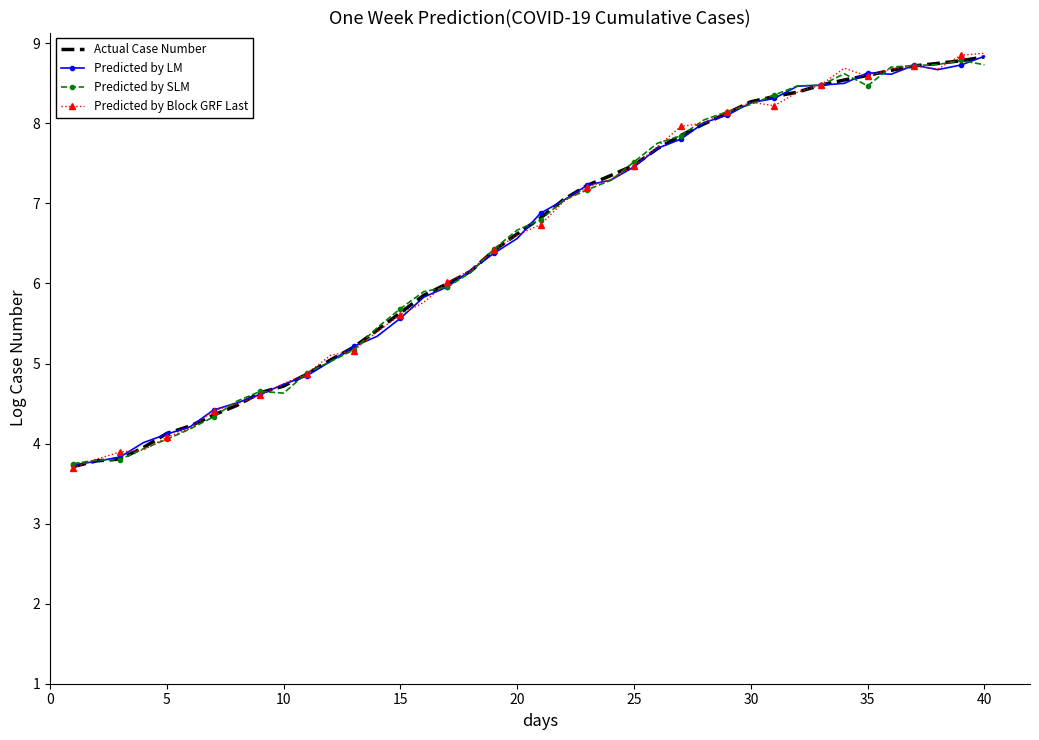

What is the maximum value shown in the chart?

8.9